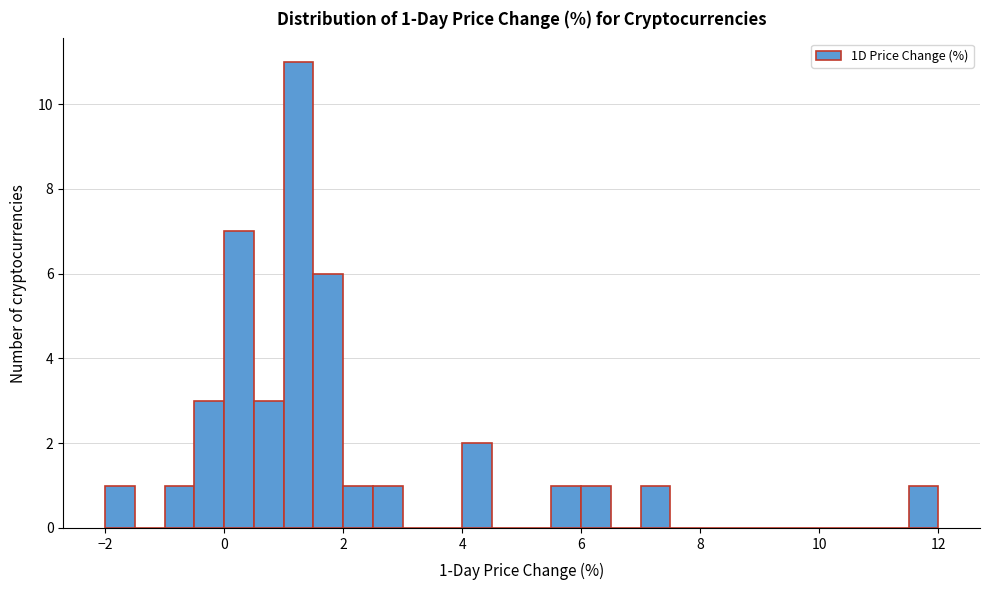

Read against the x-axis, roughly where is the centre of the tallest bar?

1.2